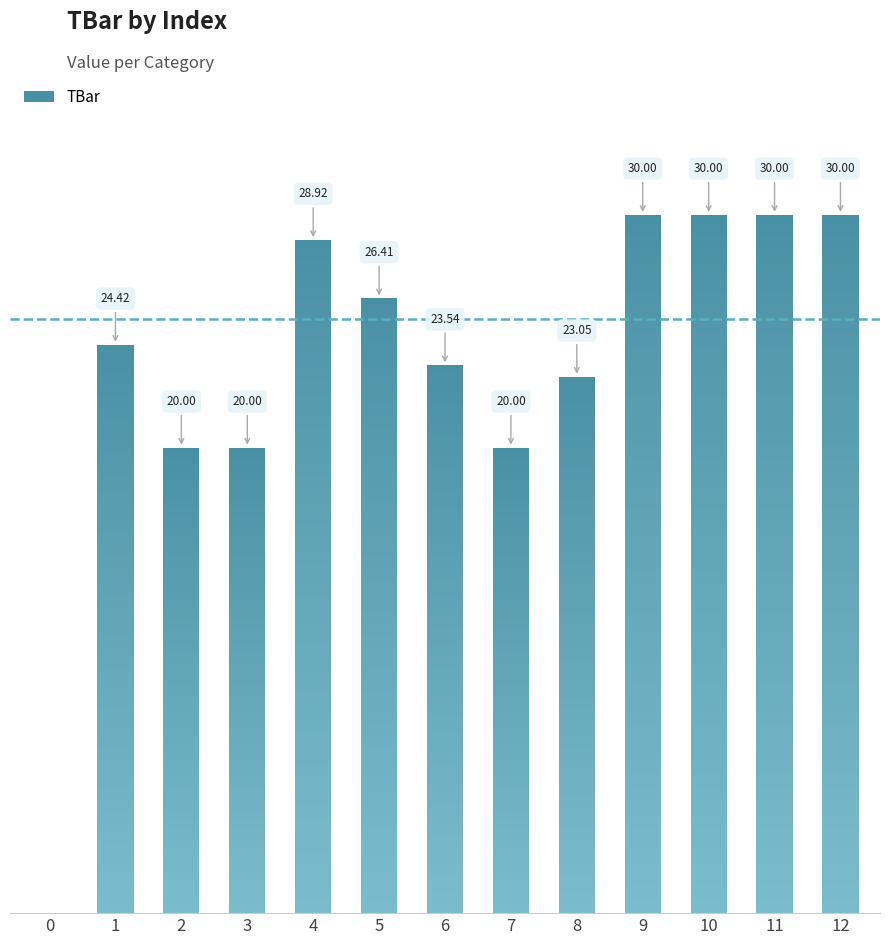

What is the value of the 4th bar from the left?

20.0